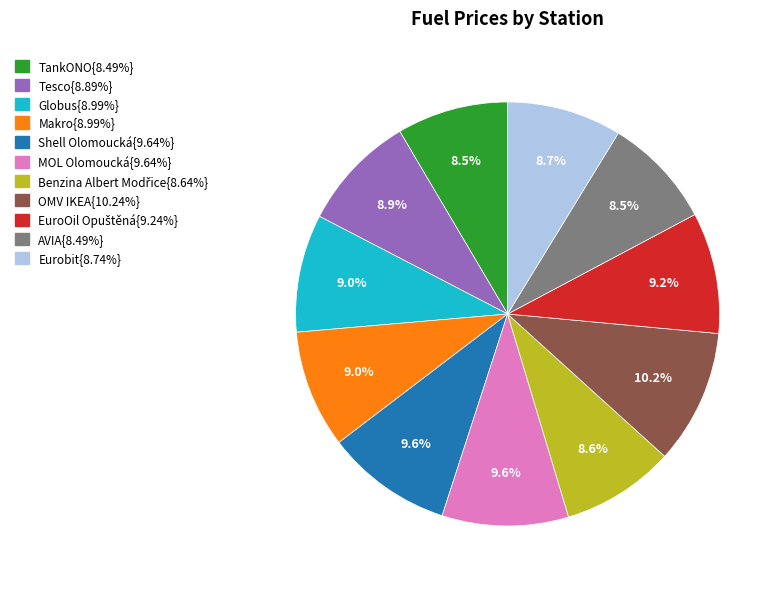

Does any single category account for the majority?

No